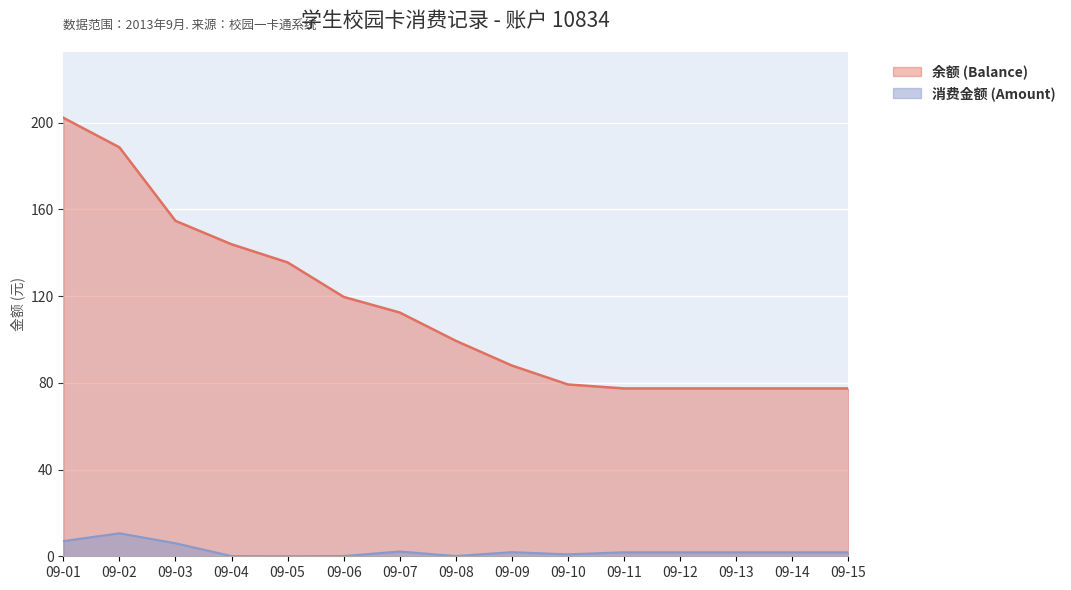

List the series in order of their peak value, lowest first.

消费金额 (Amount), 余额 (Balance)